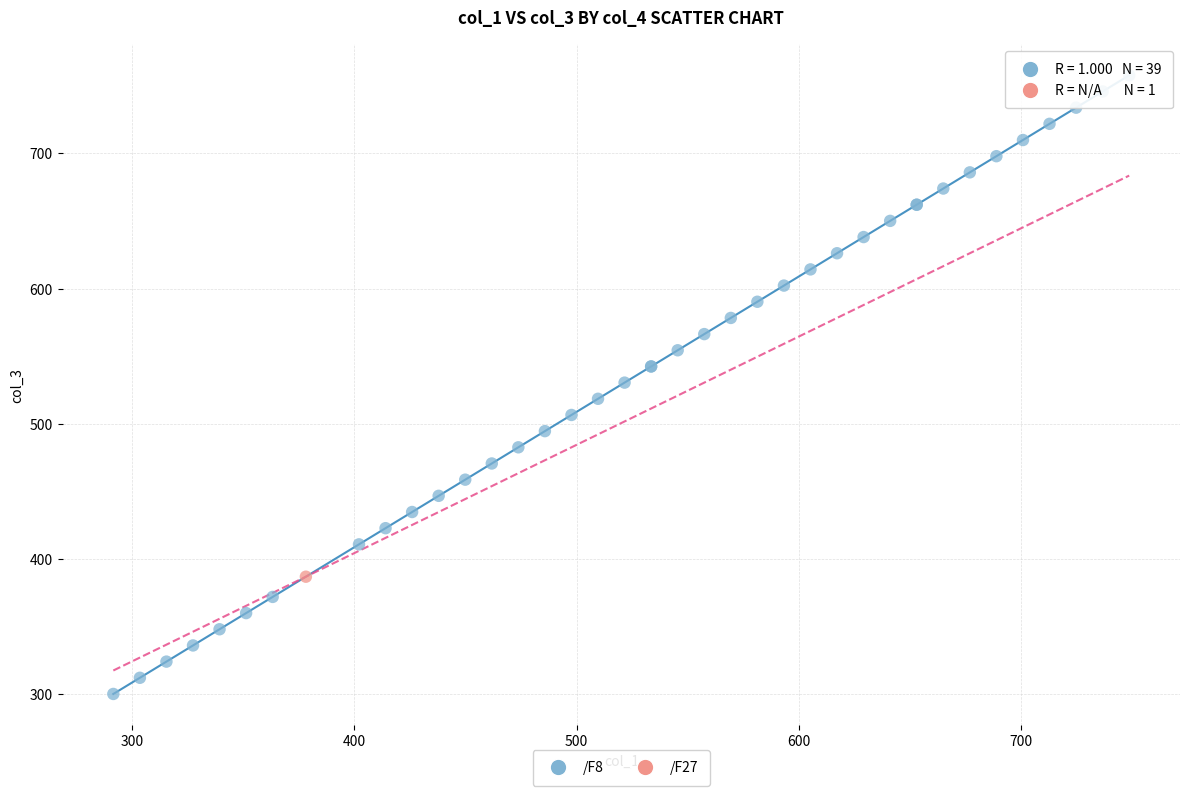

What are all the series names shown in the legend?

/F8, /F27